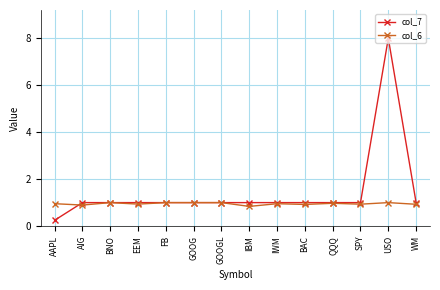

What position from the left is BAC?

10